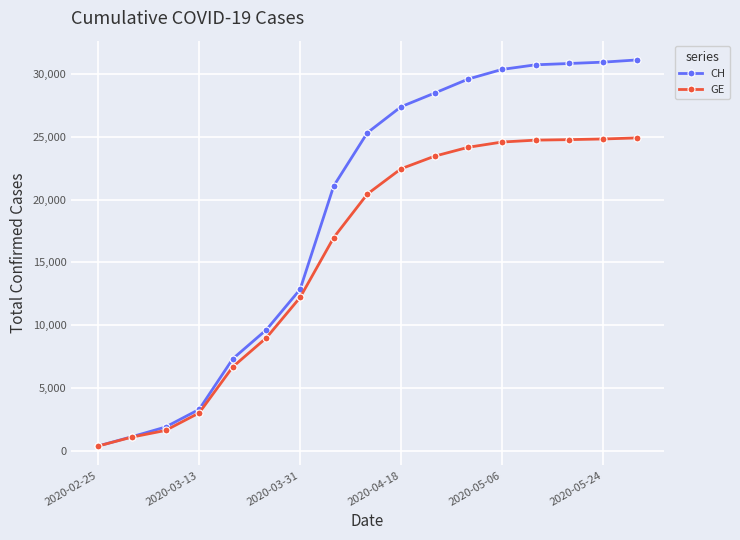

List the series in order of their peak value, lowest first.

GE, CH